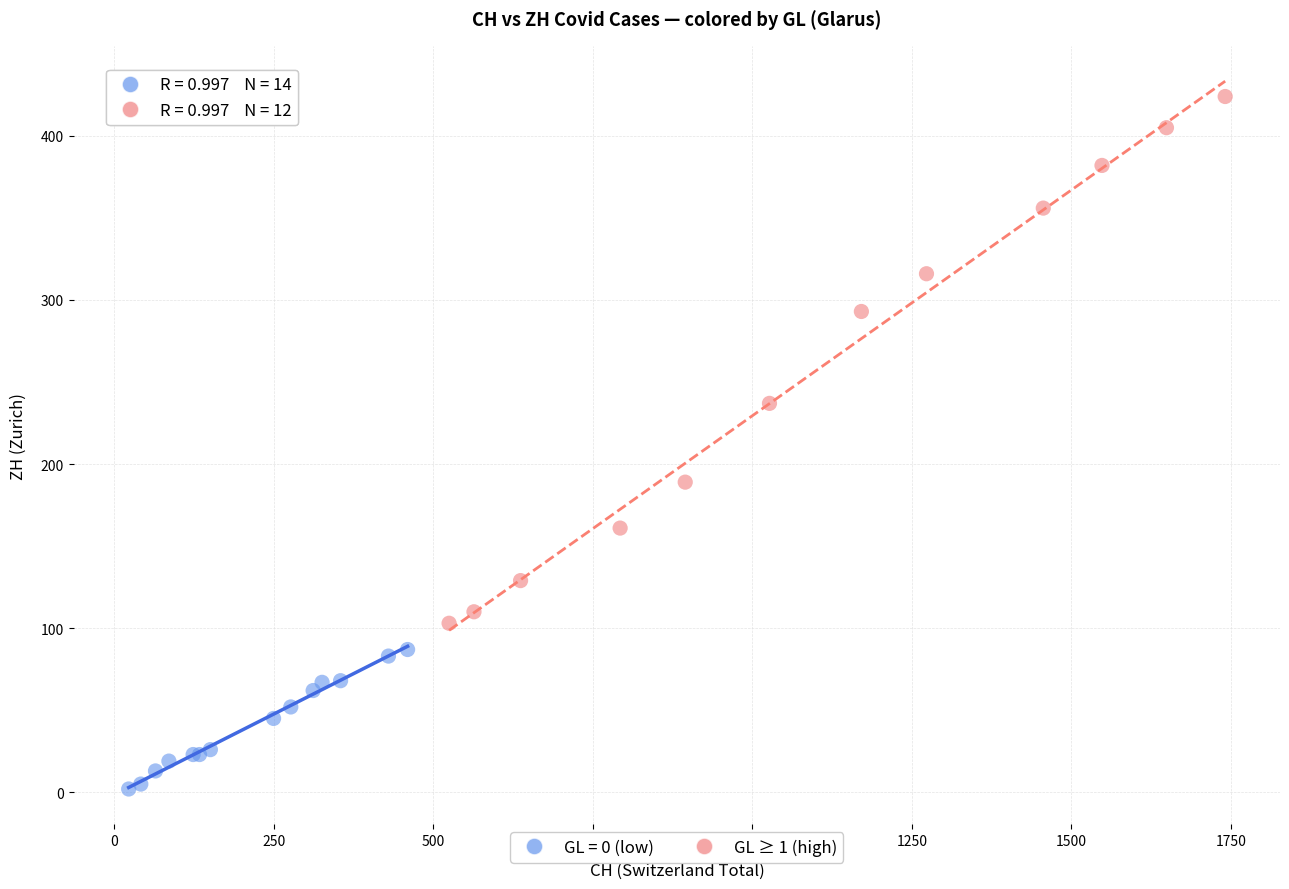

Which series contains the highest Y value?

GL ≥ 1 (high)